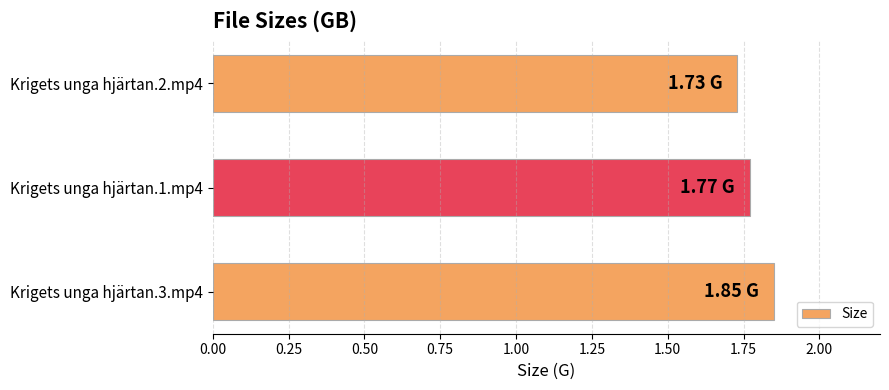

What is the ratio of the value at Krigets unga hjärtan.1.mp4 to the value at Krigets unga hjärtan.3.mp4?

1.0